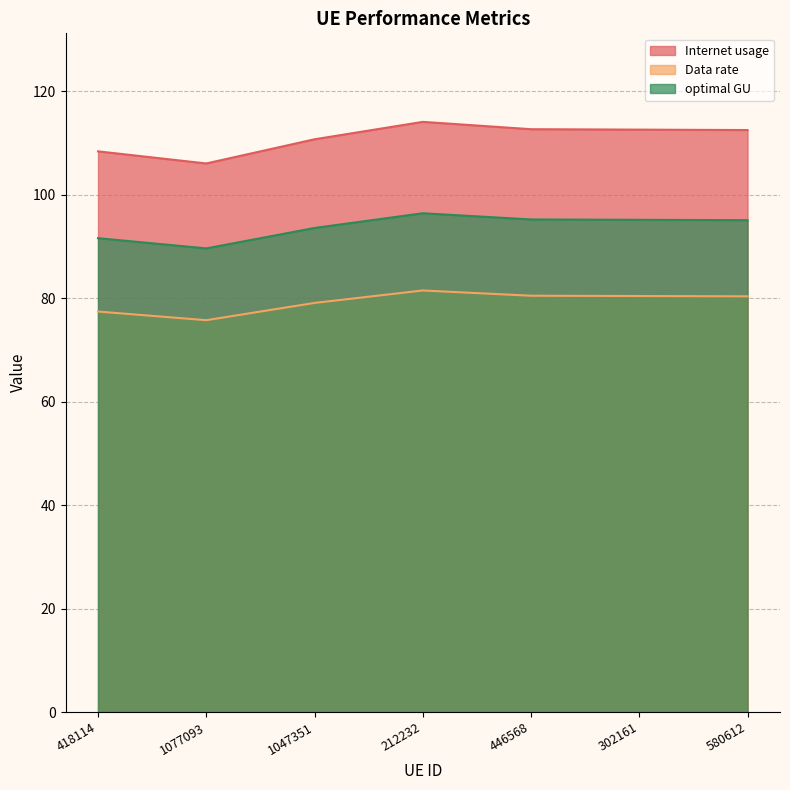

Read the Data rate value at 580612.

80.4